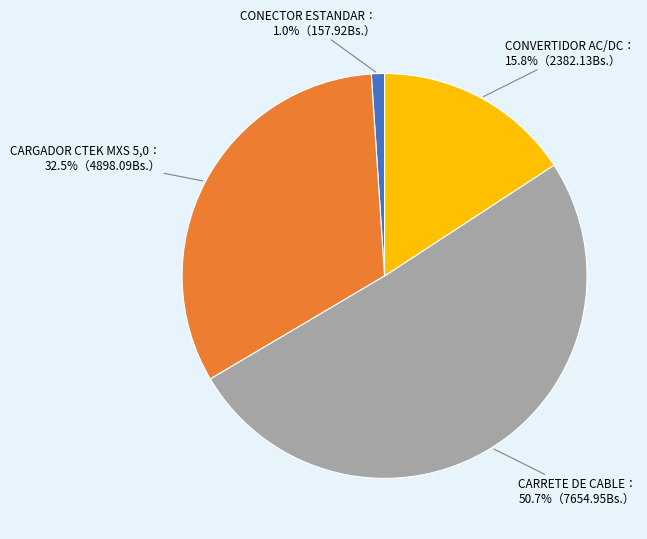

How many segments does this pie chart have?

4